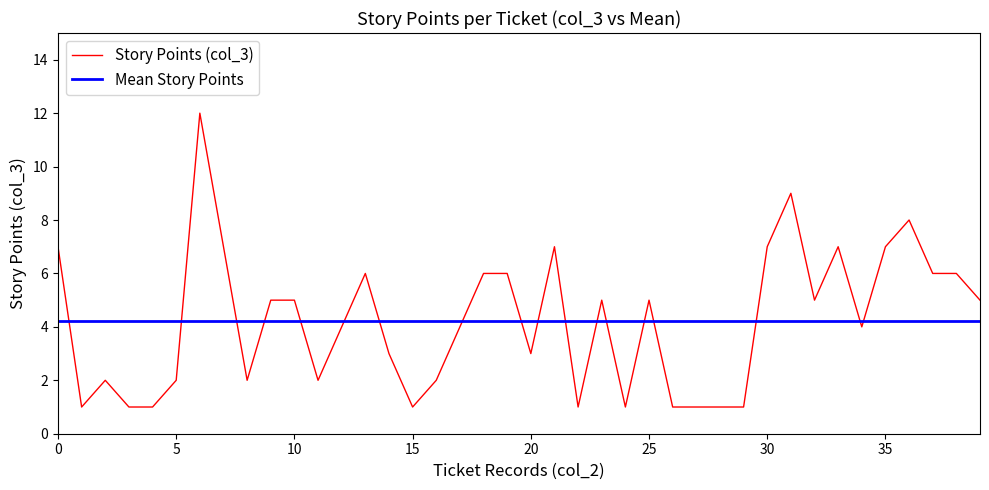

Rank the series by their maximum value, from lowest to highest.

Mean Story Points, Story Points (col_3)